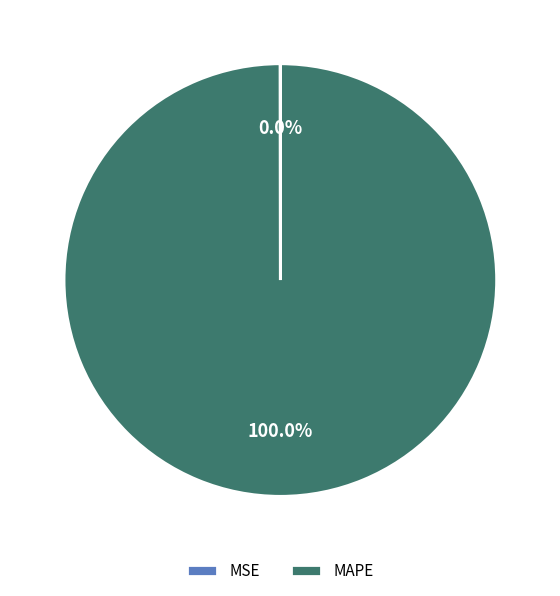

Which category has the biggest portion of the pie?

MAPE